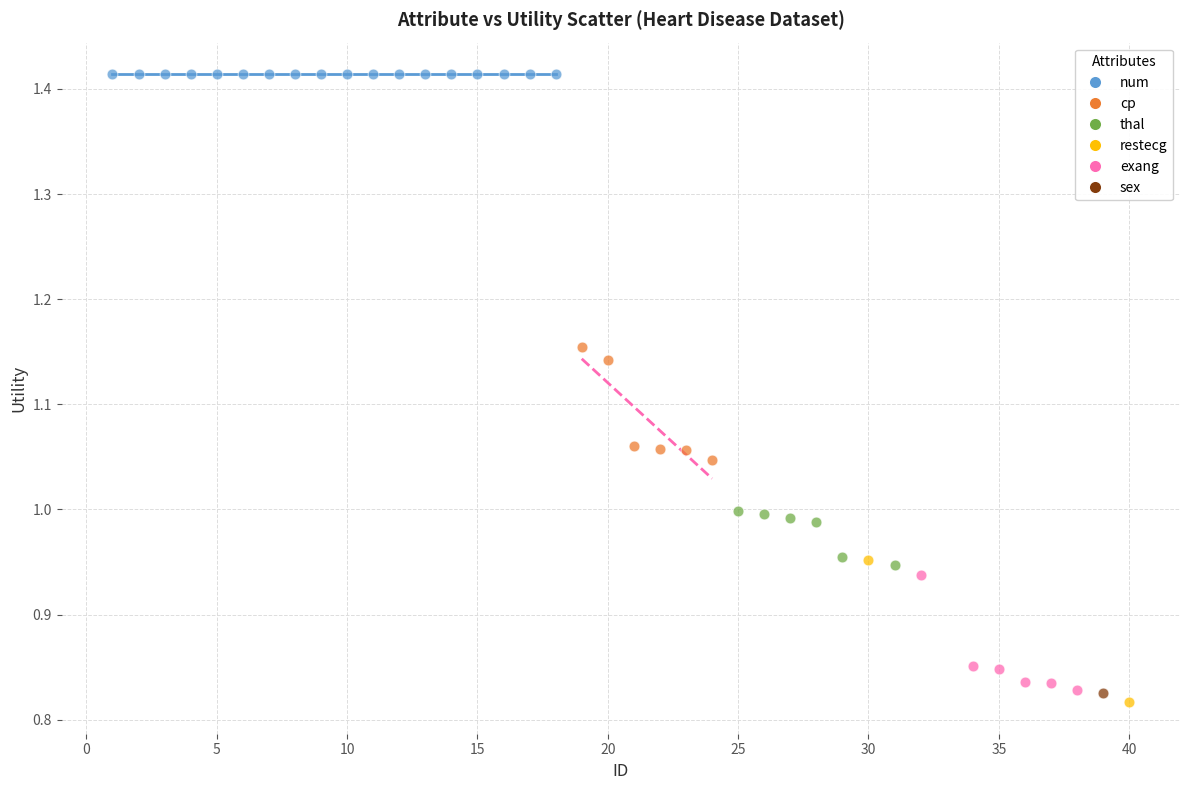

What are all the series names shown in the legend?

num, cp, thal, restecg, exang, sex